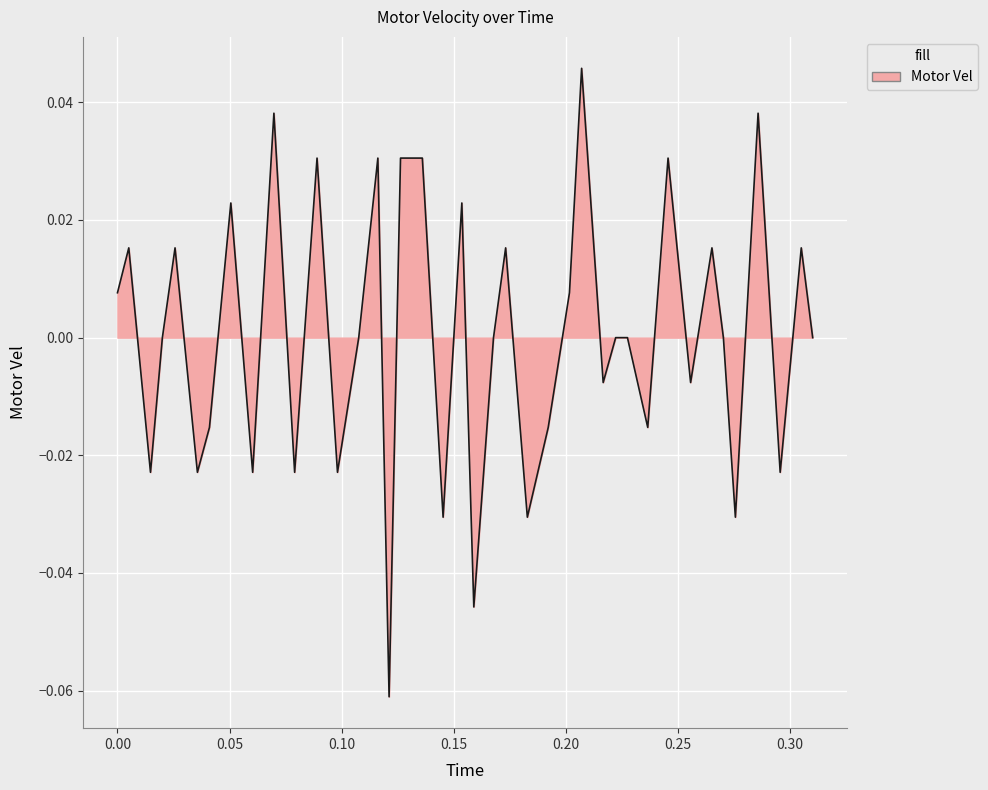

How many lines are shown in the chart?

1